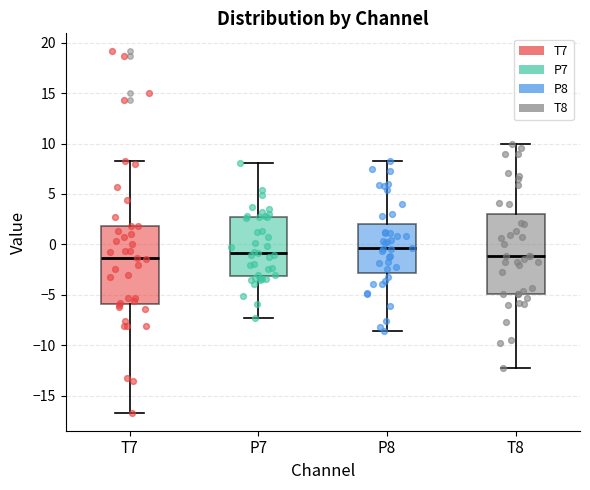

Where is the lower edge of the box for P7 on the y-axis? The values are not printed on the chart, so give them approximately, as read against the axis.

-3.0